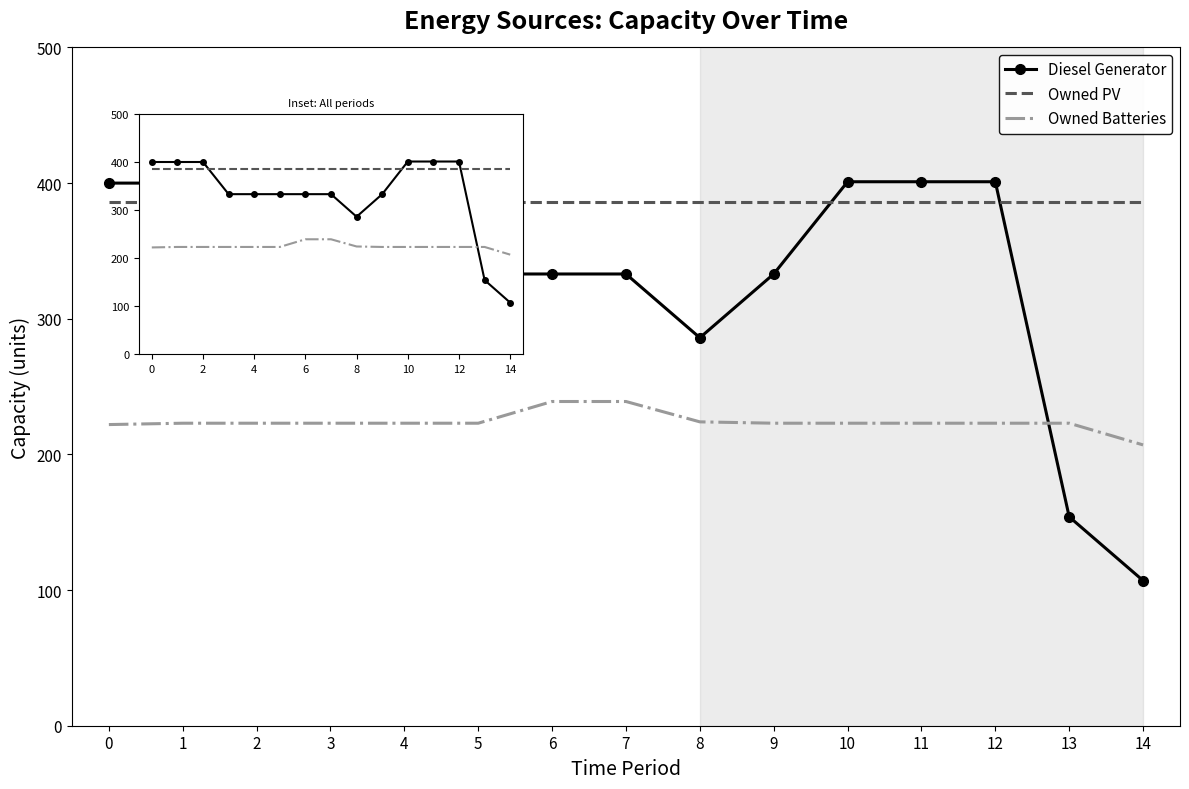

What is the maximum value shown in the chart?

401